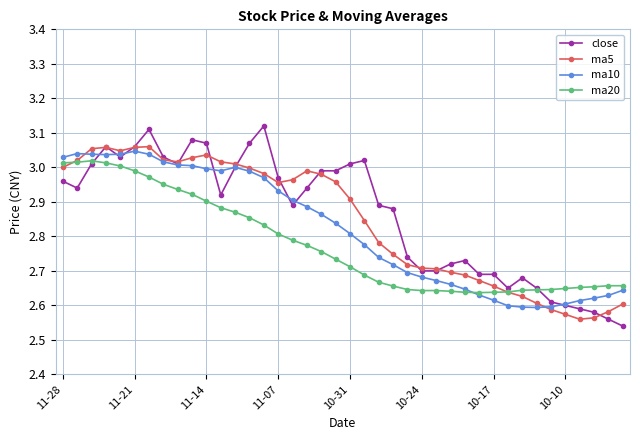

Which series ends up on top after the final intersection of ma20 and ma10?

ma20